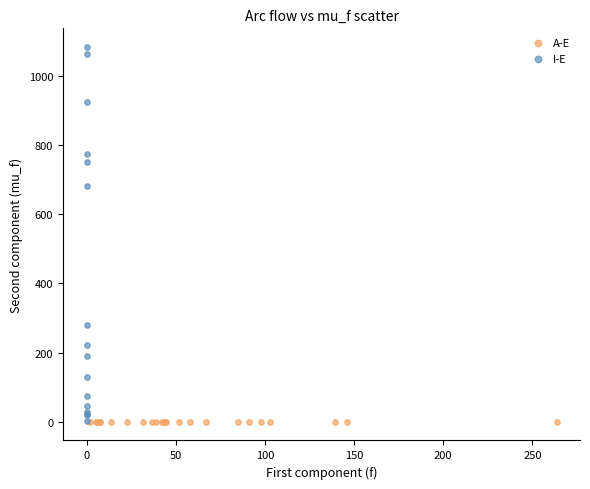

Which series contains the highest Y value?

I-E